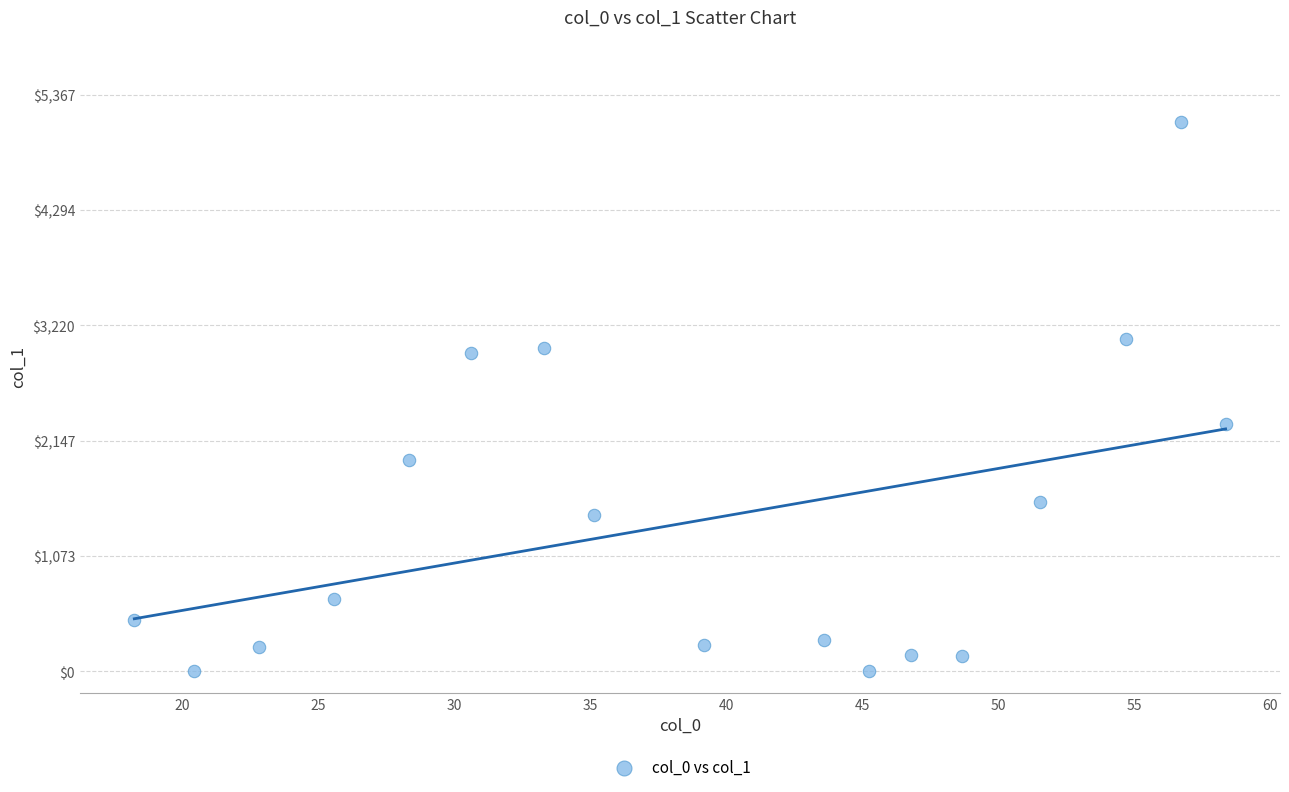

What Y value in the scatter plot is closest to 2555?

2299.8